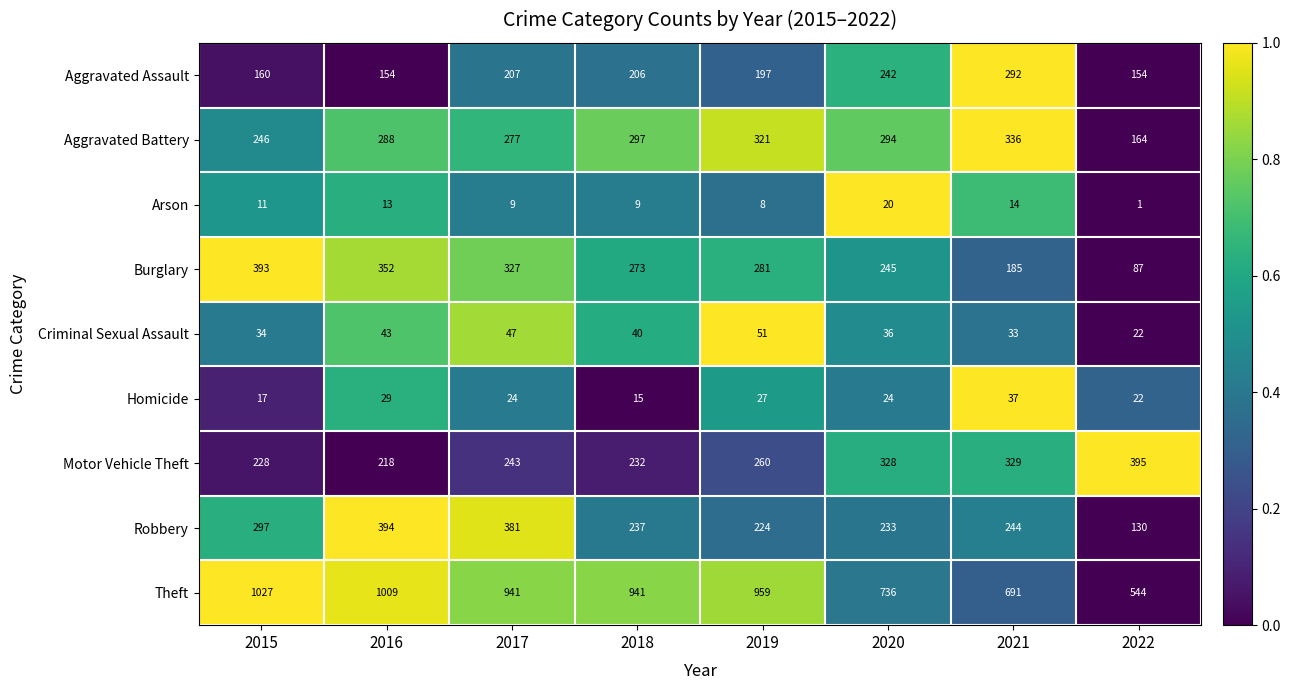

Which category has the lowest value across all series?

2022